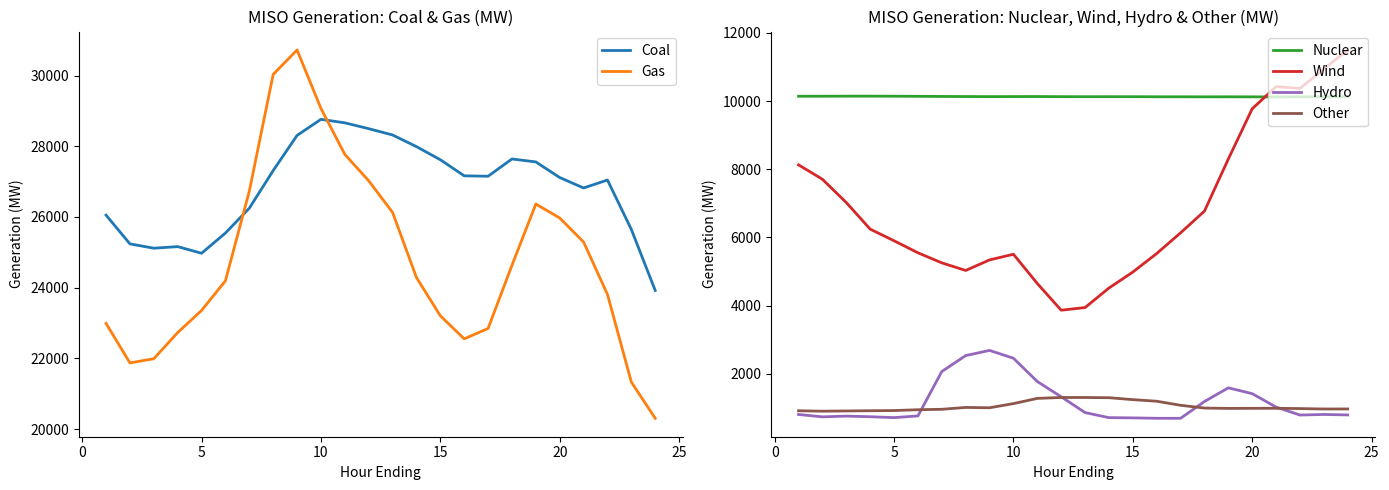

How many values in the Wind series are below 6133?

12